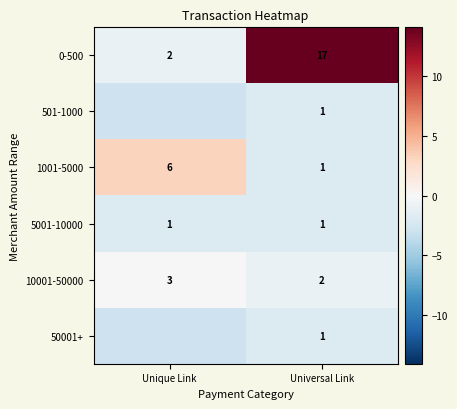

Rank the categories by 10001-50000 value from highest to lowest.

Unique Link, Universal Link